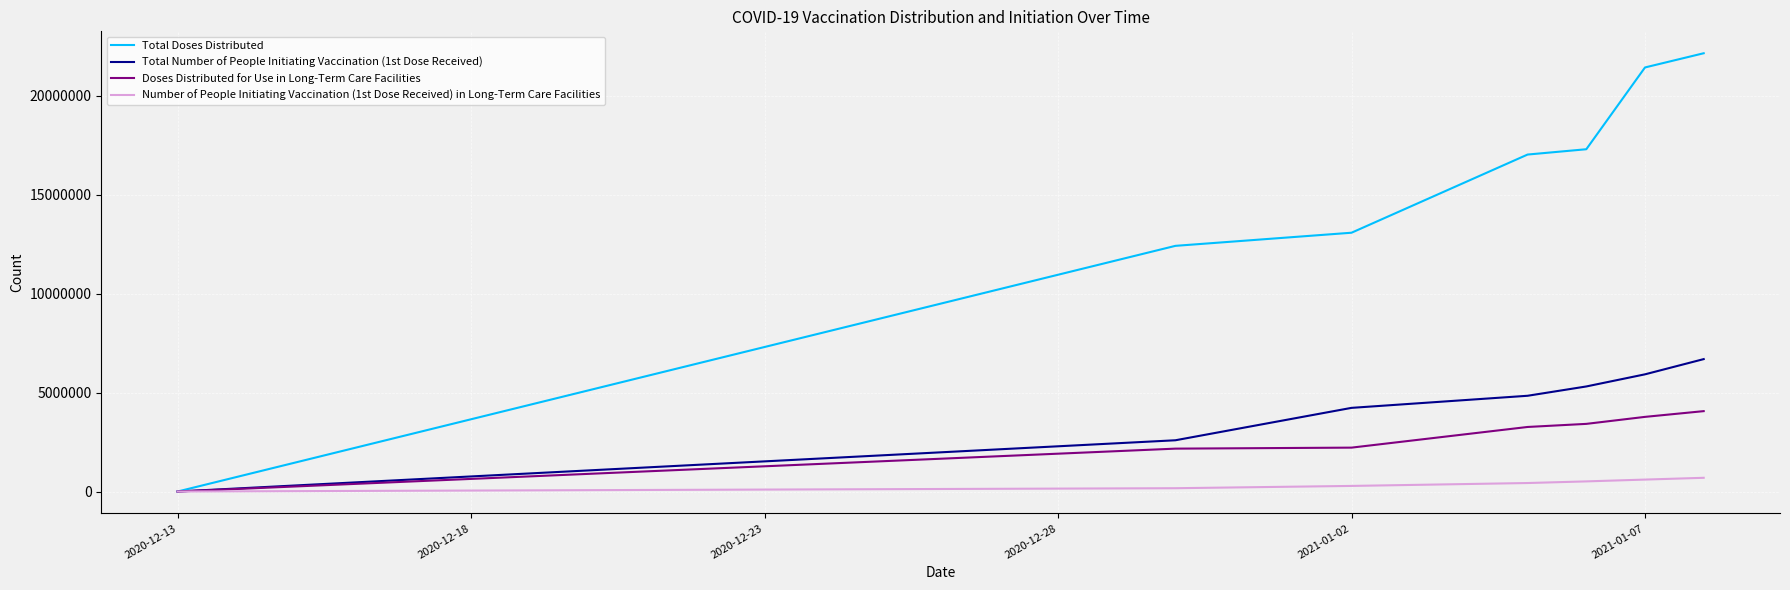

Which series has the widest spread of values?

Total Doses Distributed